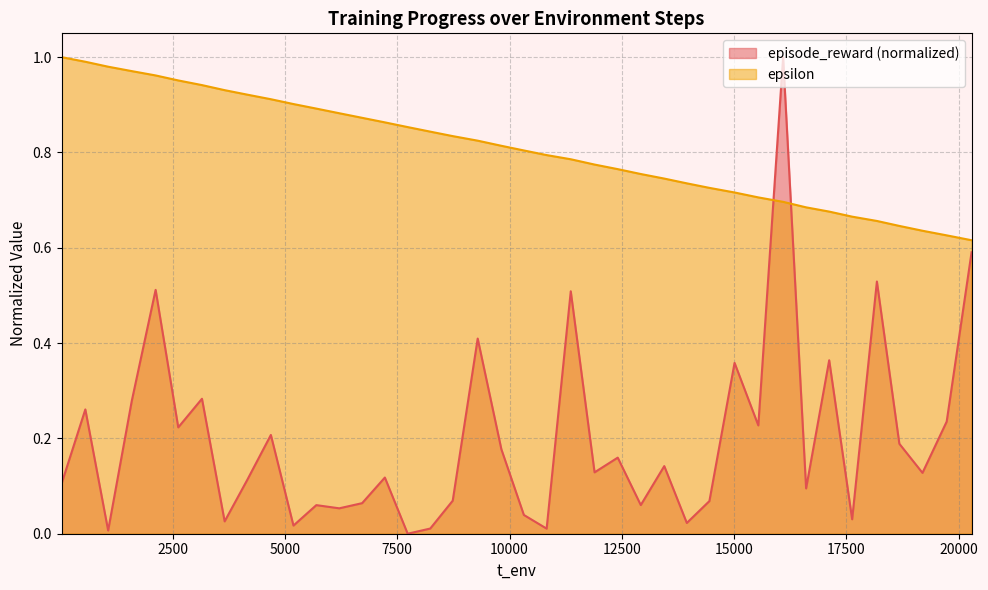

Is it true that epsilon equals 0.9 at 3151?

True